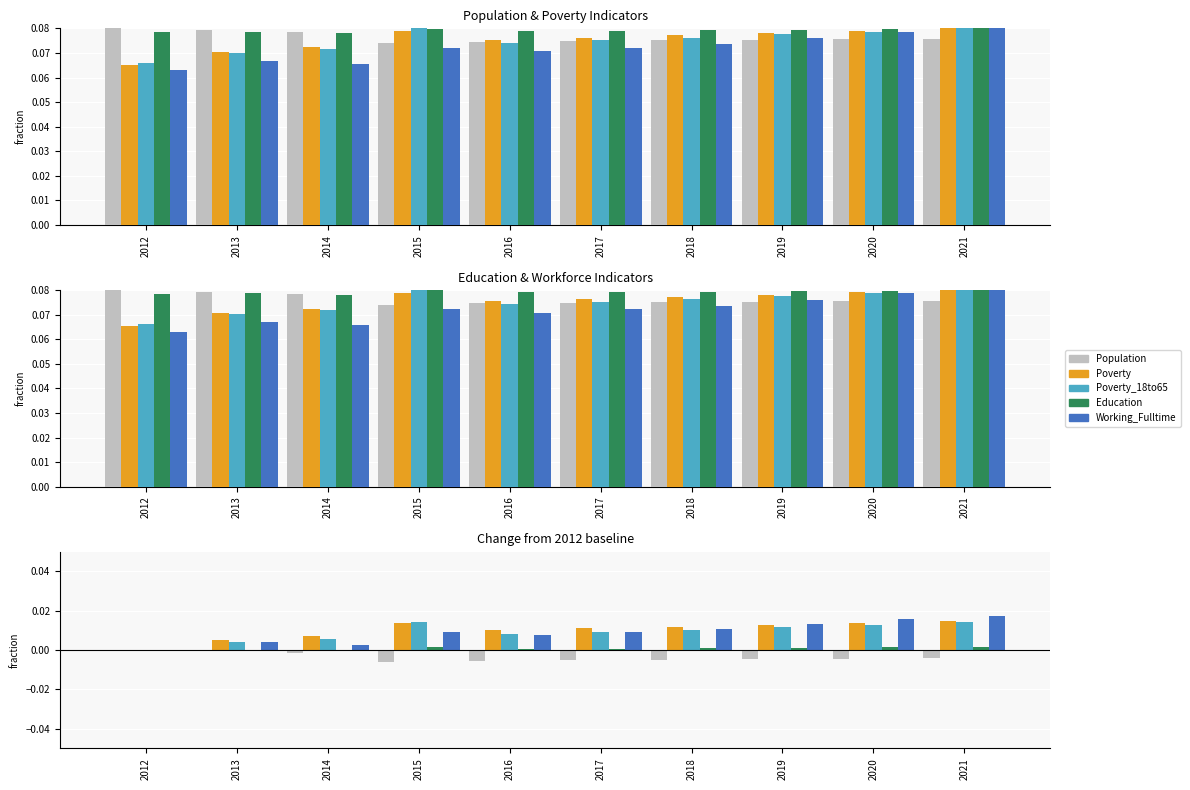

List the series in order of their peak value, lowest first.

Population, Education, Poverty_18to65, Poverty, Working_Fulltime